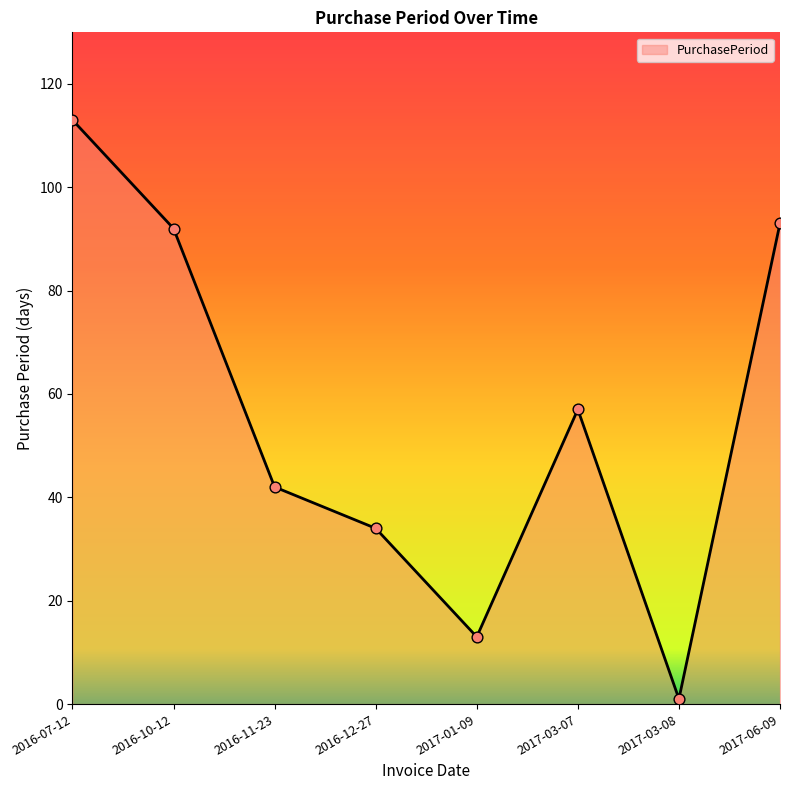

Which has a higher value, 2016-12-27 or 2017-03-08?

2016-12-27